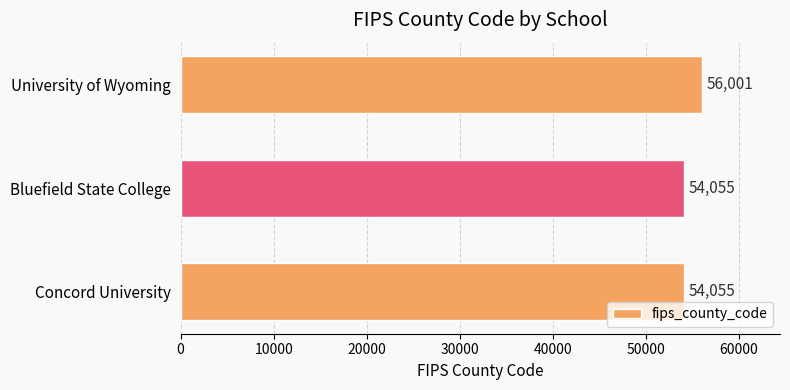

What is the maximum value shown in the chart?

56001